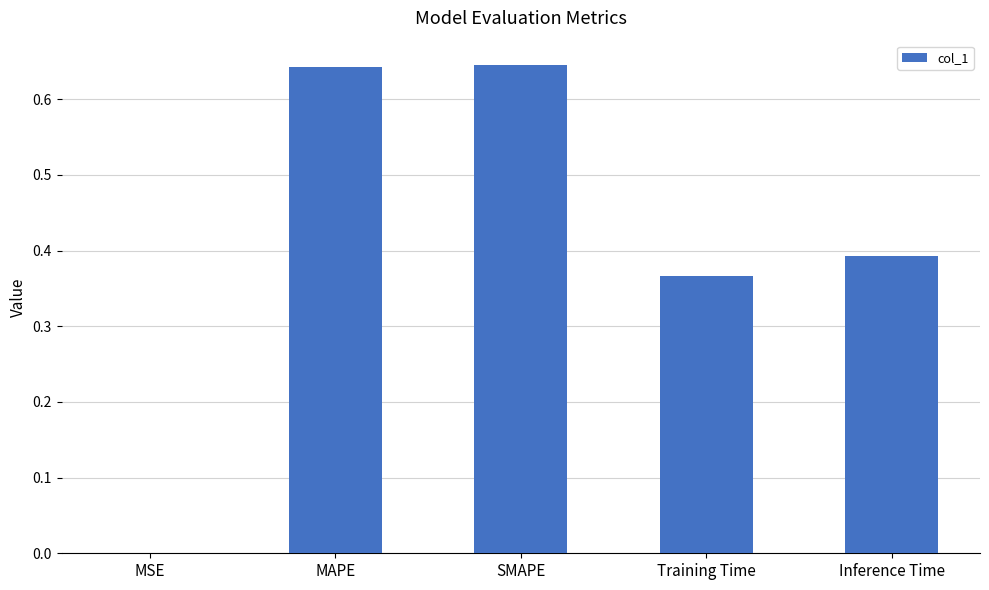

True or false: the data shows 0.4 at Inference Time.

True